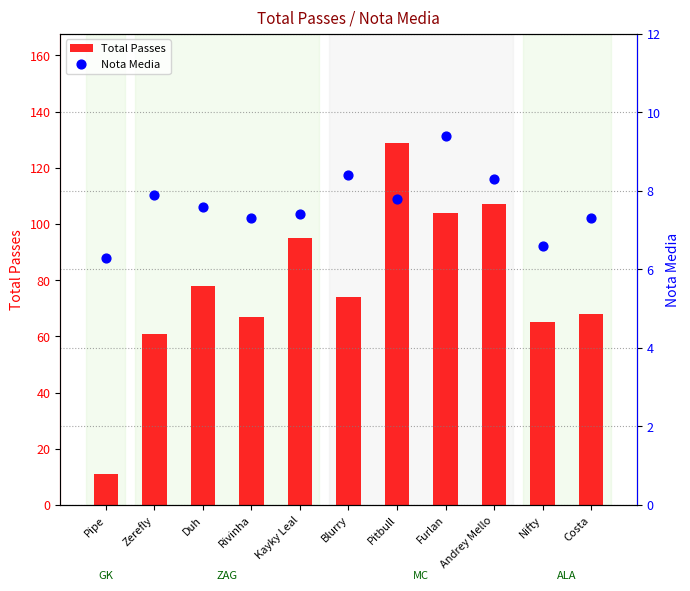

What are all the series names shown in the legend?

Total Passes, Nota Media